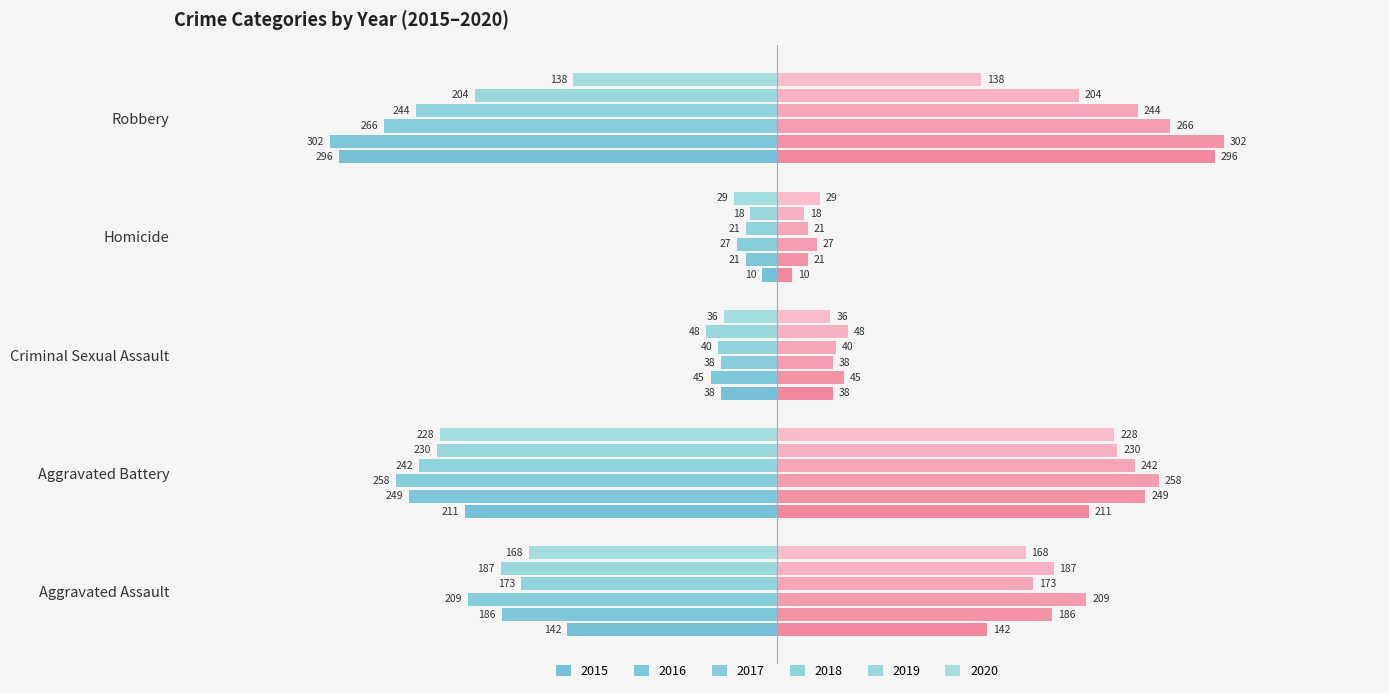

What are all the series names shown in the legend?

2015, 2016, 2017, 2018, 2019, 2020